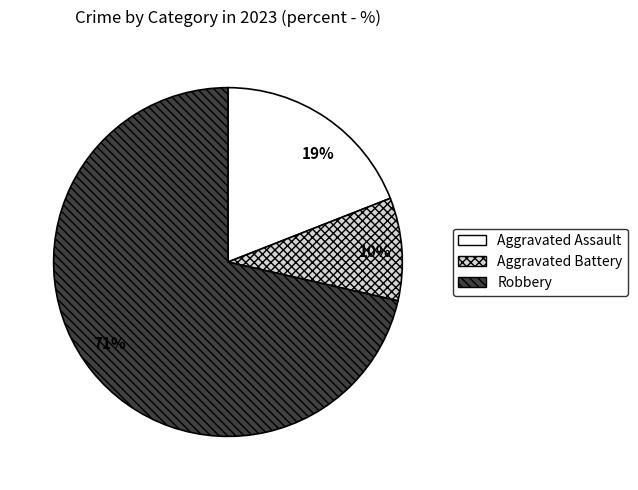

How many slices are in this pie chart?

3